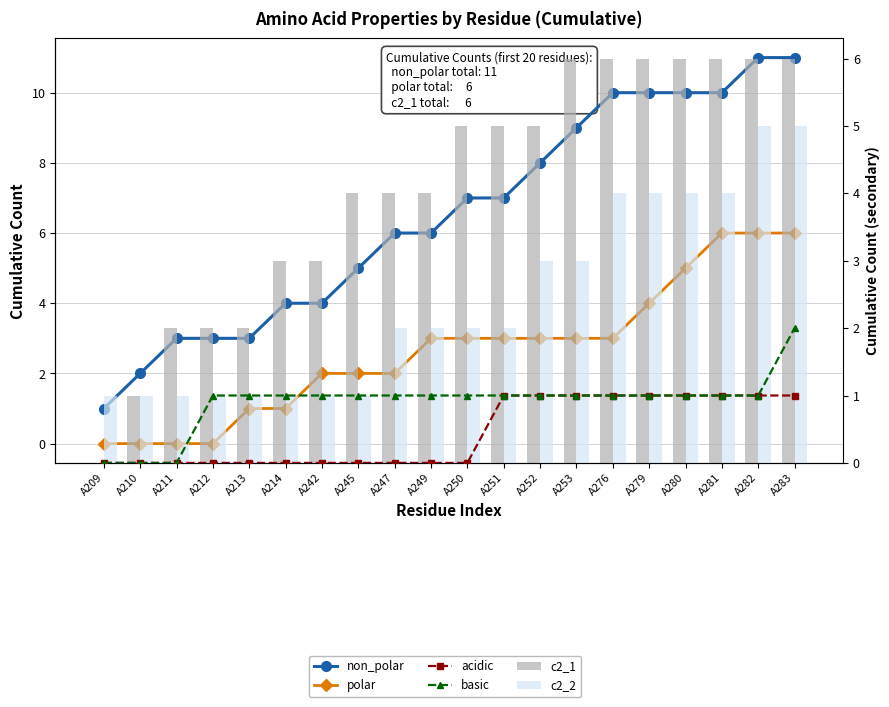

What is the difference between the c2_1 values at A211 and A209?

2